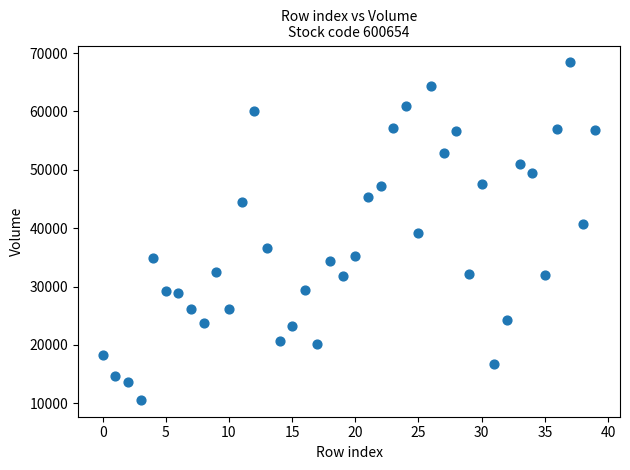

What is the range of Y values (max minus min)?

57835